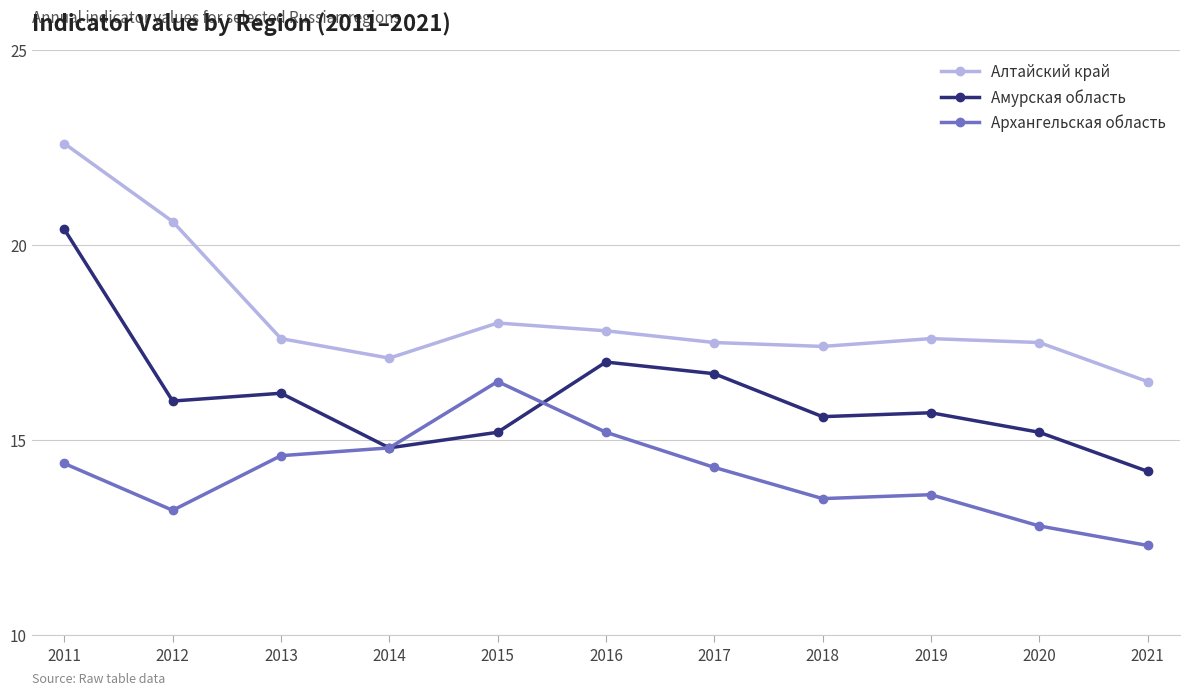

What are all the series names shown in the legend?

Алтайский край, Амурская область, Архангельская область